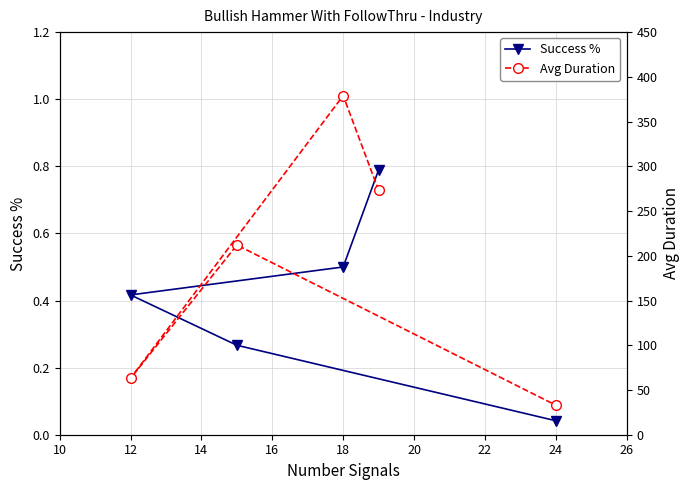

Rank the series by their maximum value, from lowest to highest.

Success %, Avg Duration